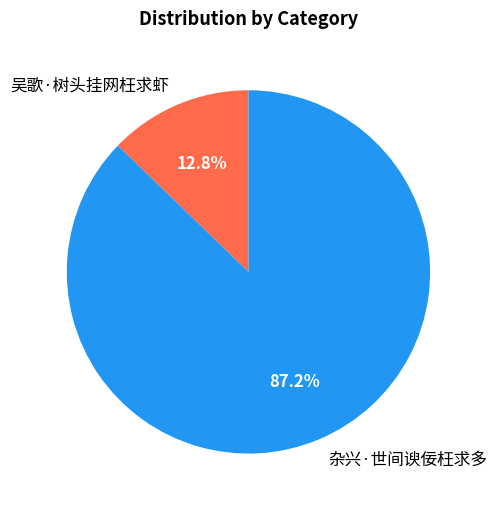

To the nearest percent, what is the difference between the largest and smallest slice percentages?

74%